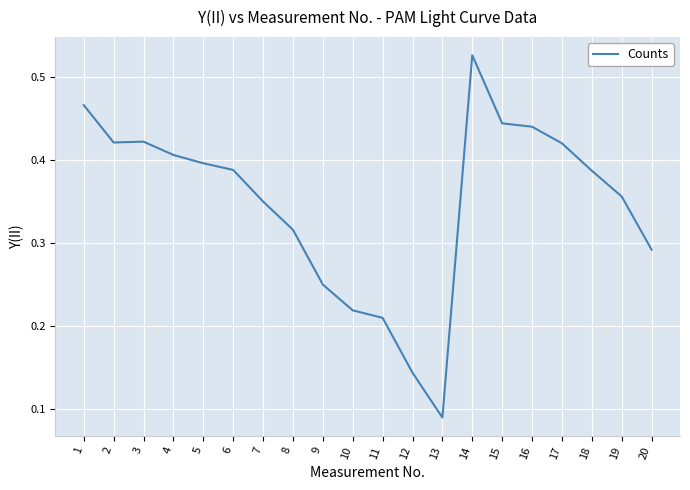

The chart shows a value of 0.1 at 14. True or false?

False